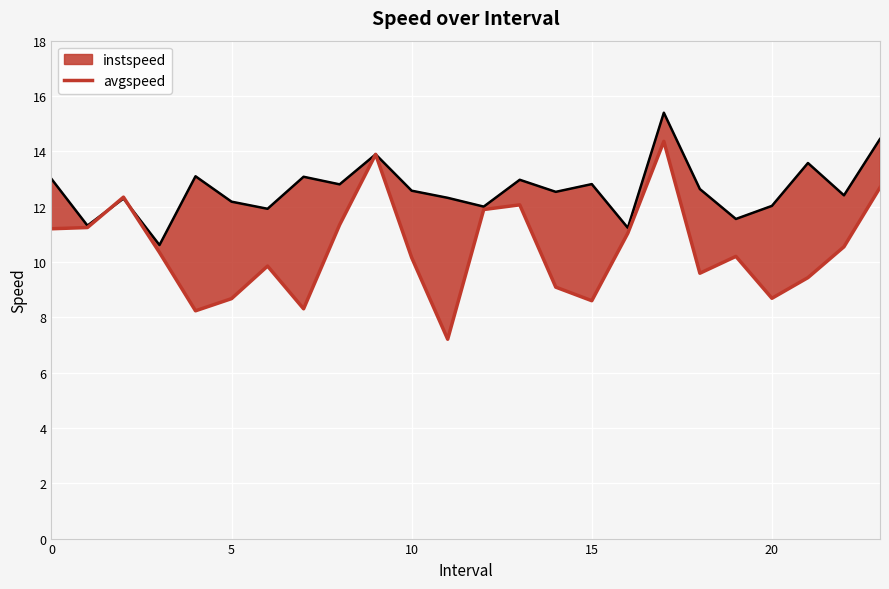

What is the minimum value shown in the chart?

7.2